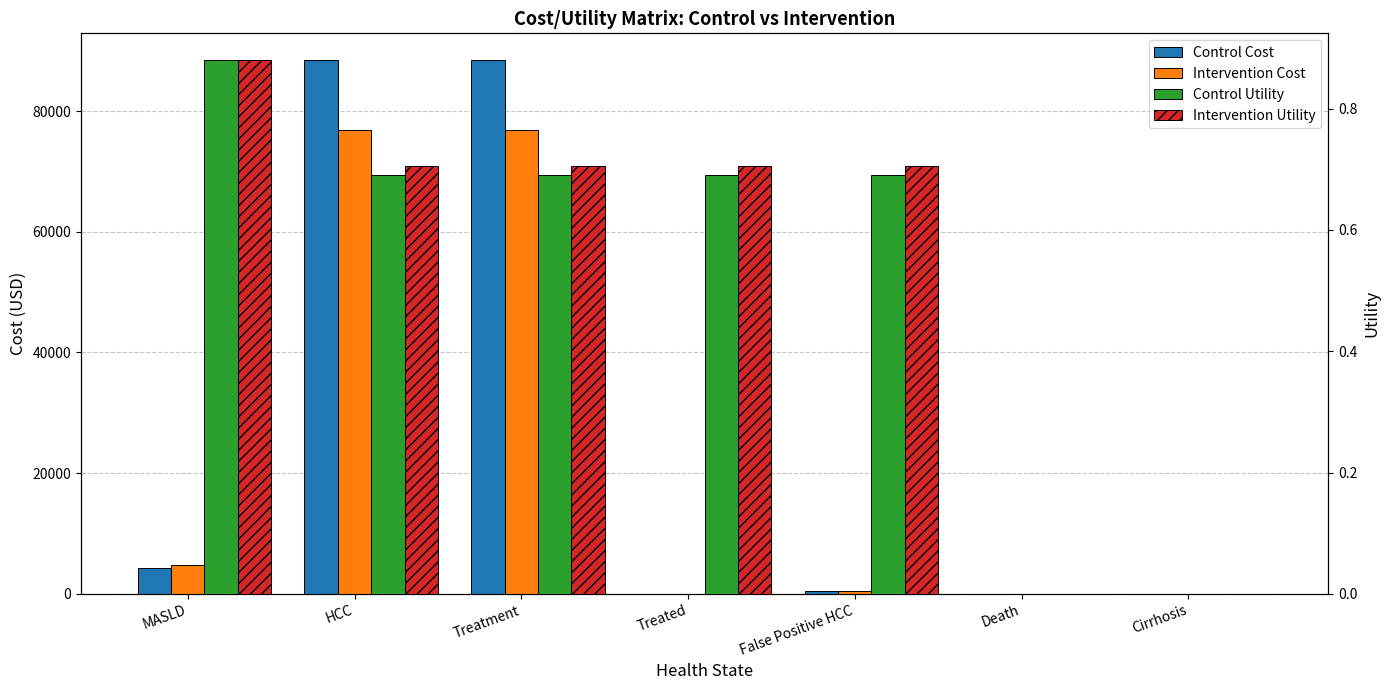

True or false: Intervention Cost has a value of 45487.9 at Treated.

False